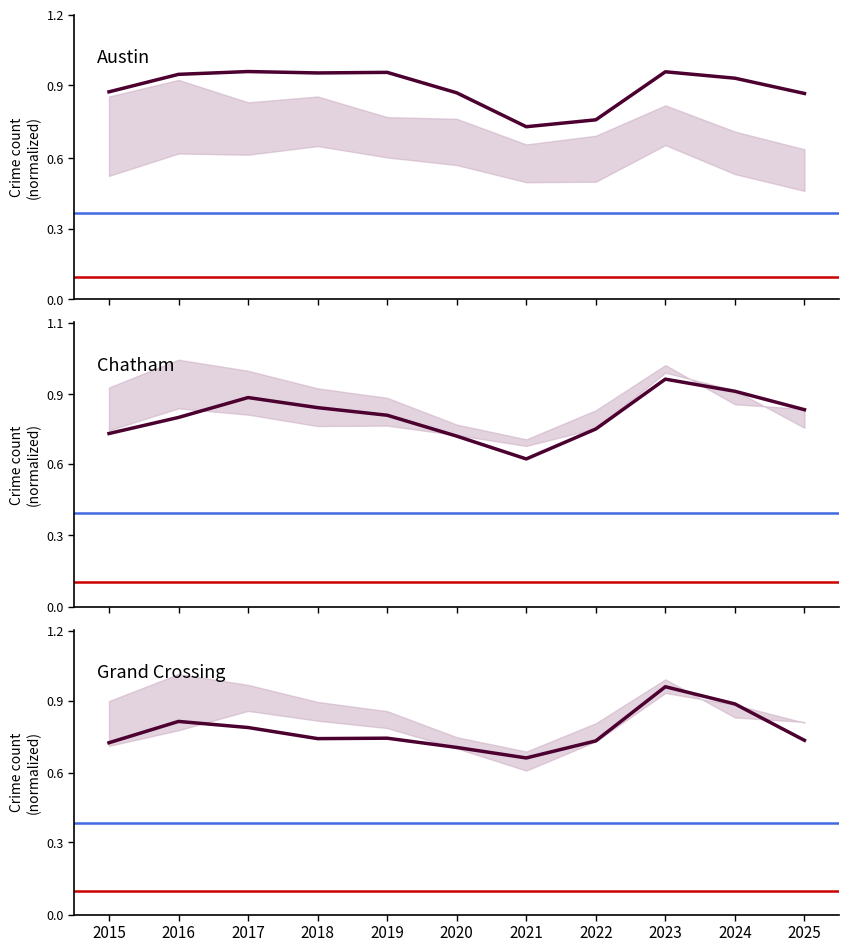

Between 2023 and 2019, which is larger?

2023